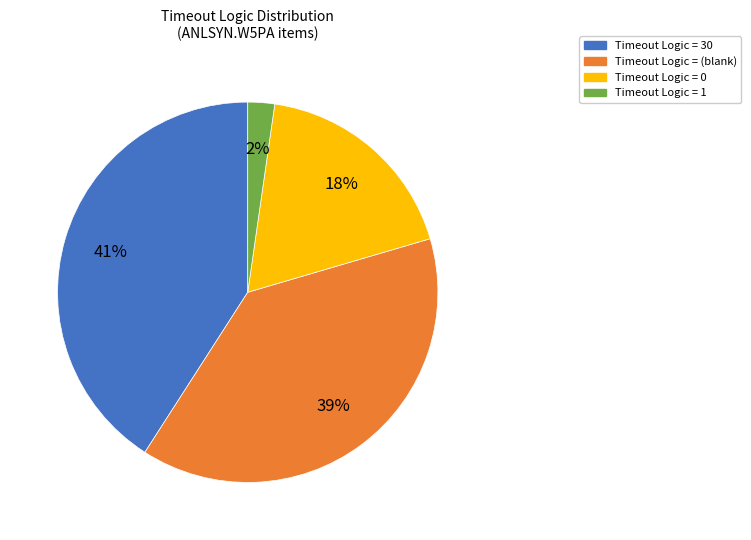

What percentage is the Timeout Logic = 0 slice, to the nearest percent?

18%